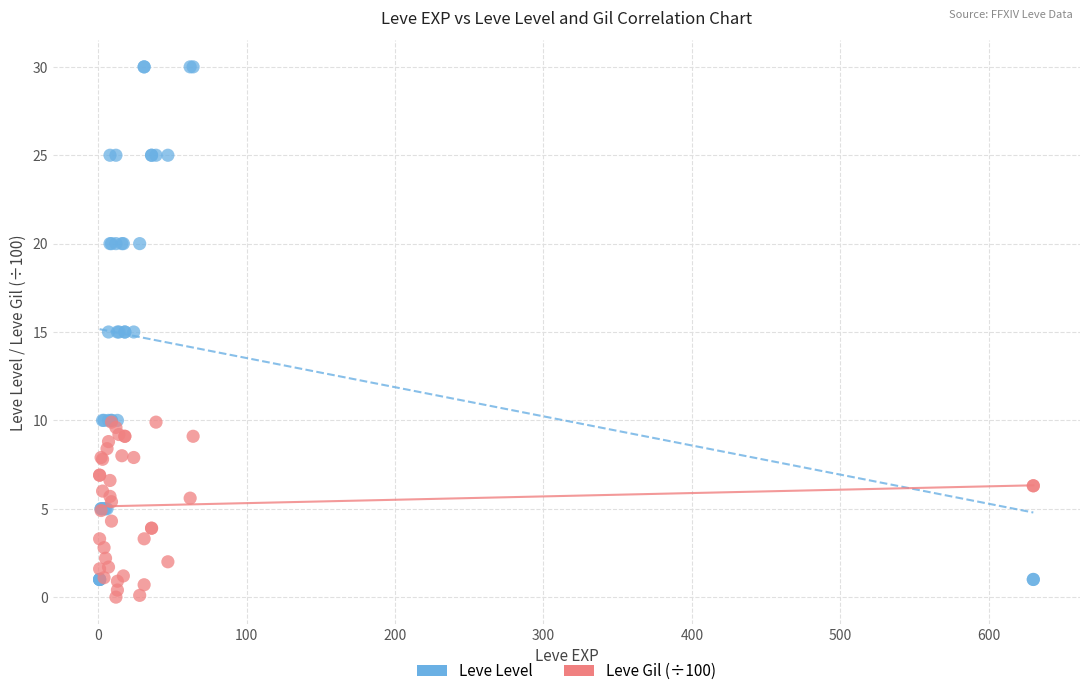

What are all the series names shown in the legend?

Leve Level, Leve Gil (÷100)